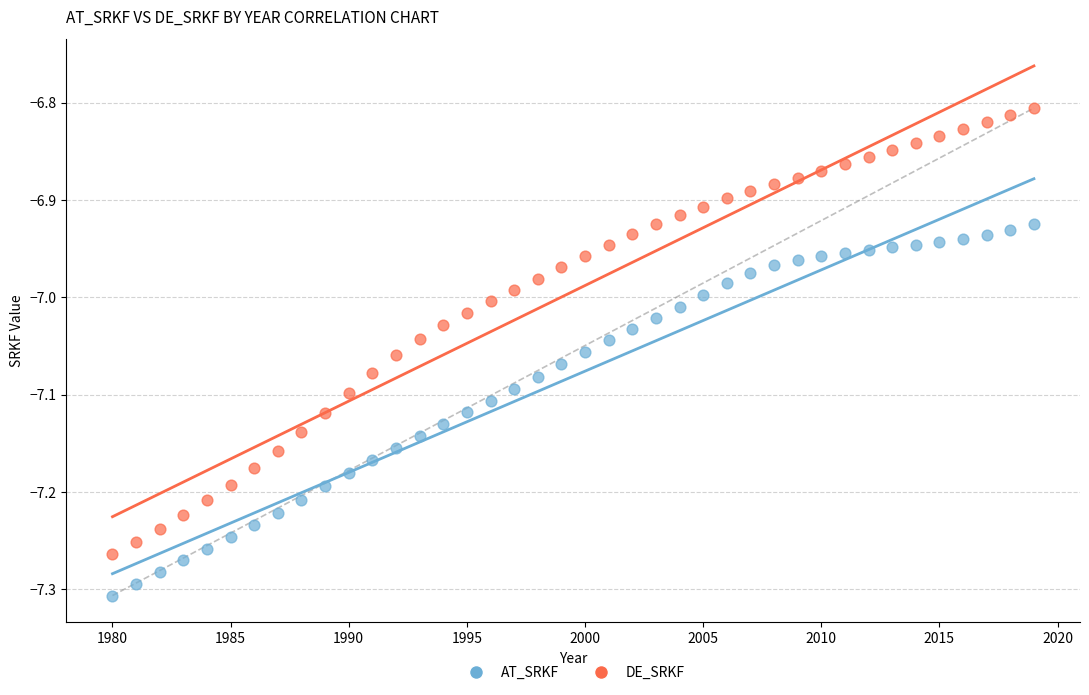

Which series reaches the maximum Y coordinate?

DE_SRKF